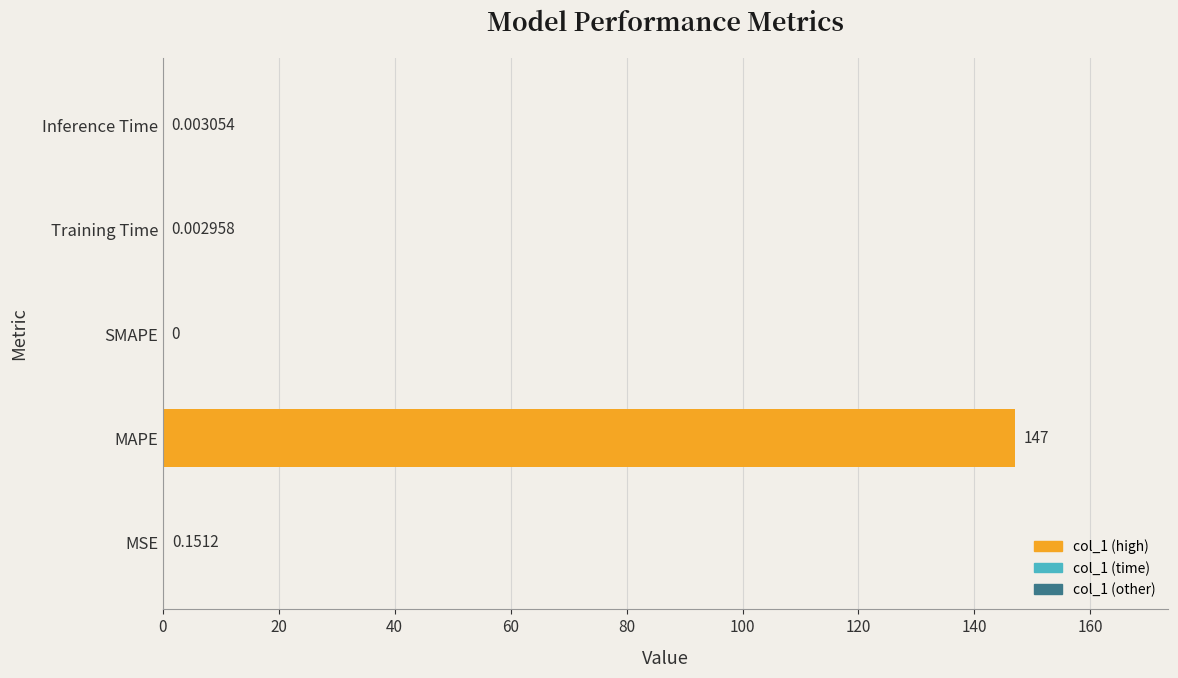

Reading left to right, what are all the values shown in this chart?

MSE=0.2	MAPE=147.0	SMAPE=0.0	Training Time=0.0	Inference Time=0.0